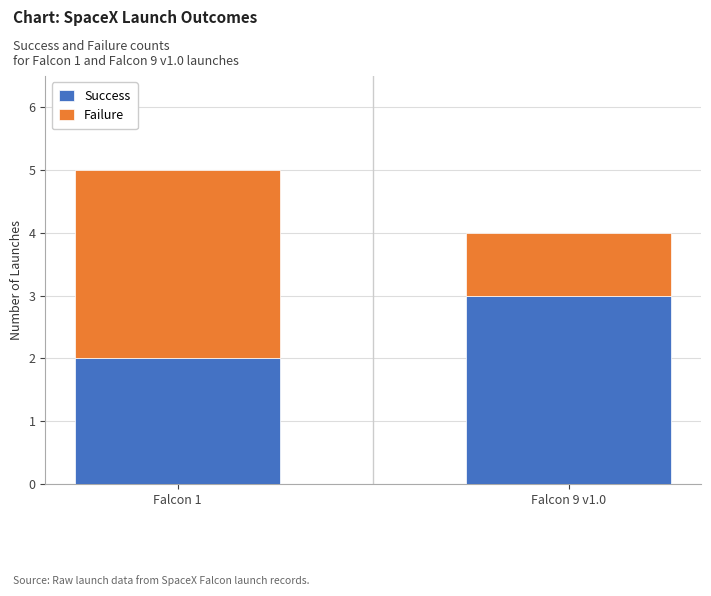

At which label does Success reach its minimum?

Falcon 1